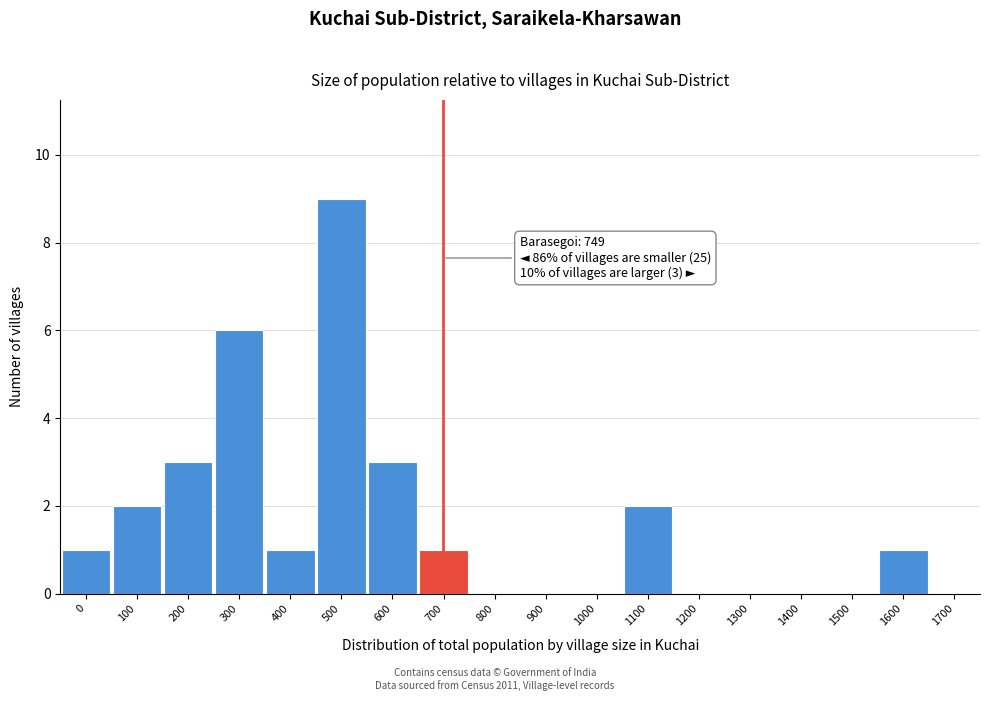

Reading right to left, extract all data points from this chart.

1700=0	1600=1	1500=0	1400=0	1300=0	1200=0	1100=2	1000=0	900=0	800=0	700=1	600=3	500=9	400=1	300=6	200=3	100=2	0=1